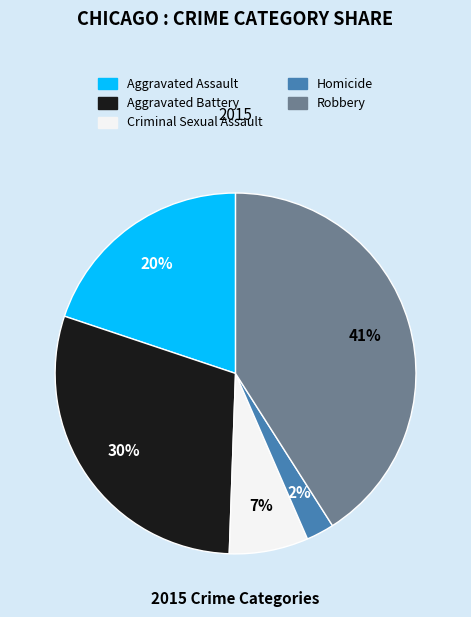

To the nearest percent, what percentage of the pie is Robbery?

41%